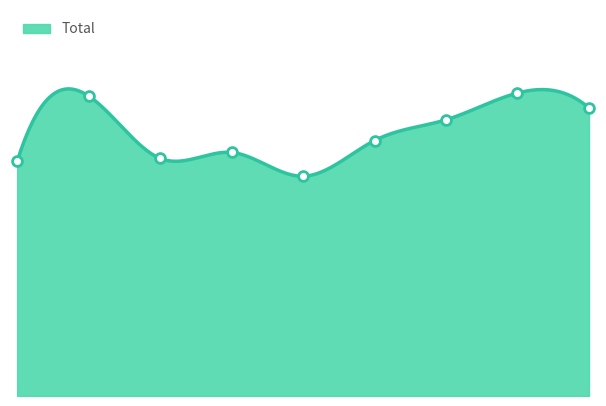

What is the ratio of the value at 7 to the value at 3?

1.2